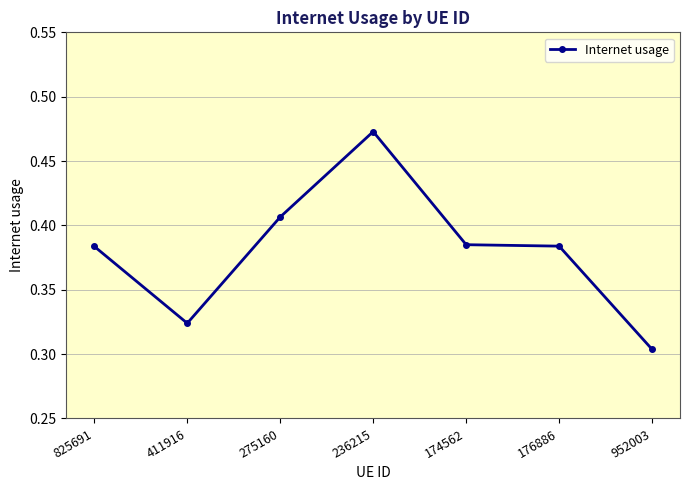

True or false: the data has more than 0 interior local peaks.

True